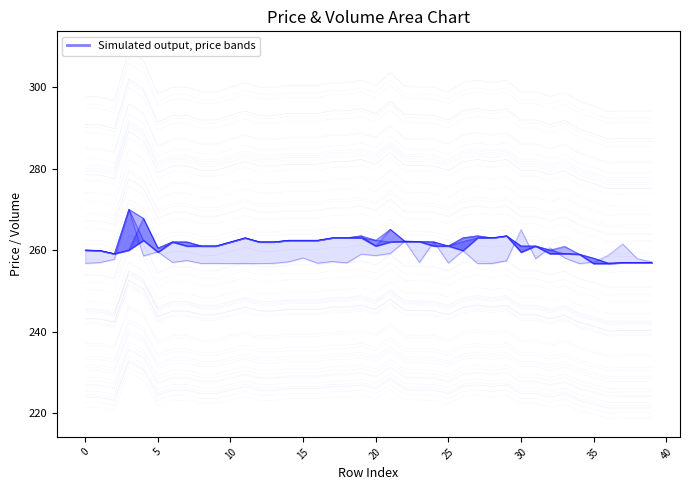

Count the number of categories in the chart.

40